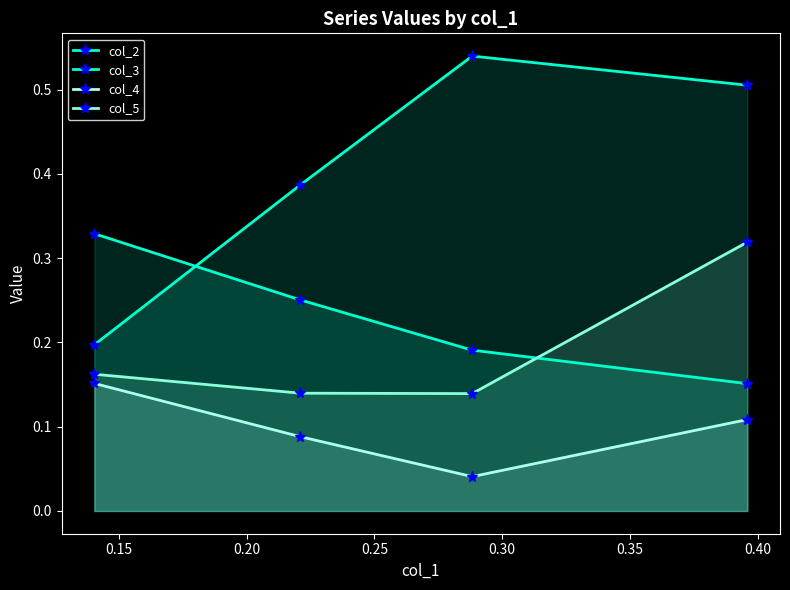

Reading right to left, transcribe all the data shown in this chart.

col_2: 0.2	0.2	0.3	0.3
col_3: 0.5	0.5	0.4	0.2
col_4: 0.1	0.0	0.1	0.2
col_5: 0.3	0.1	0.1	0.2